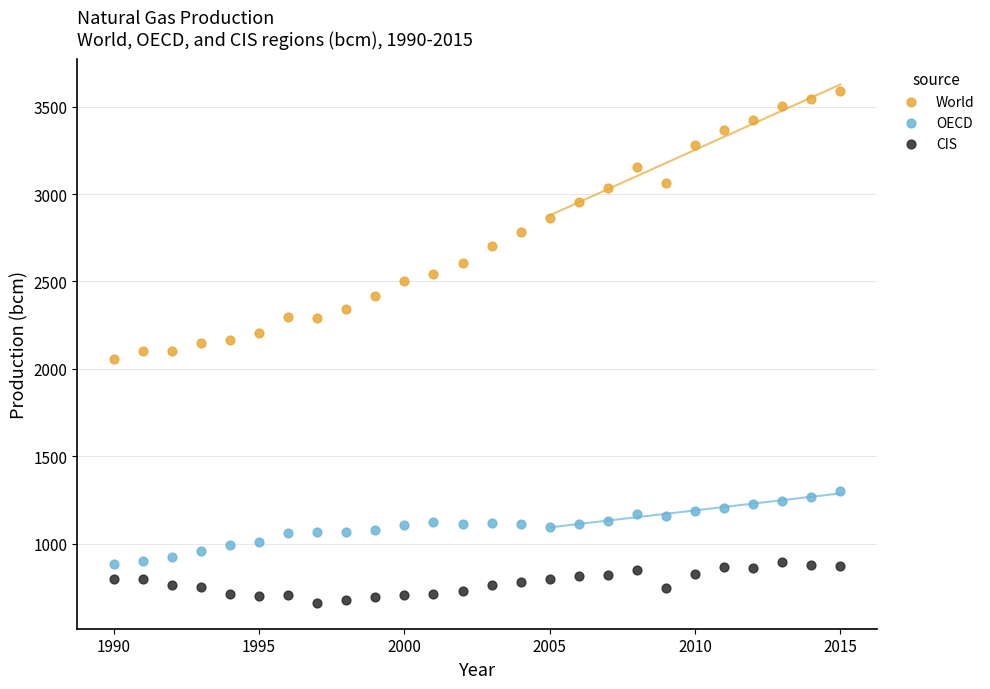

What is the X range (max minus min) for the scatter plot?

25.0